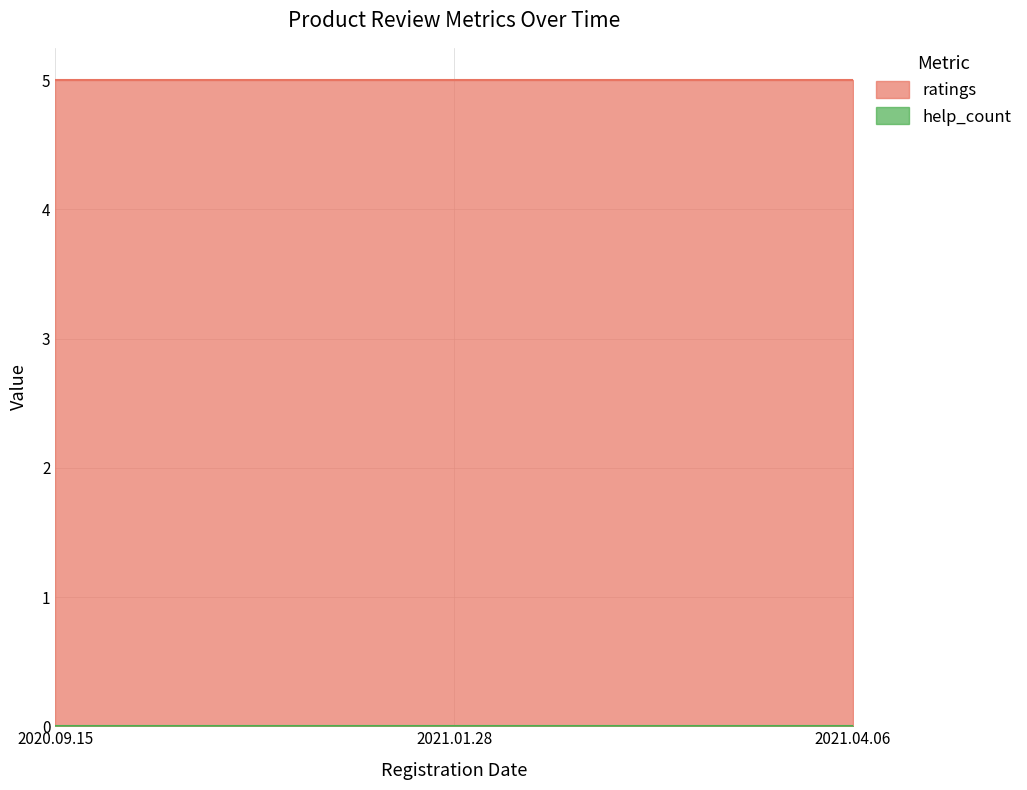

Count the number of categories in the chart.

3